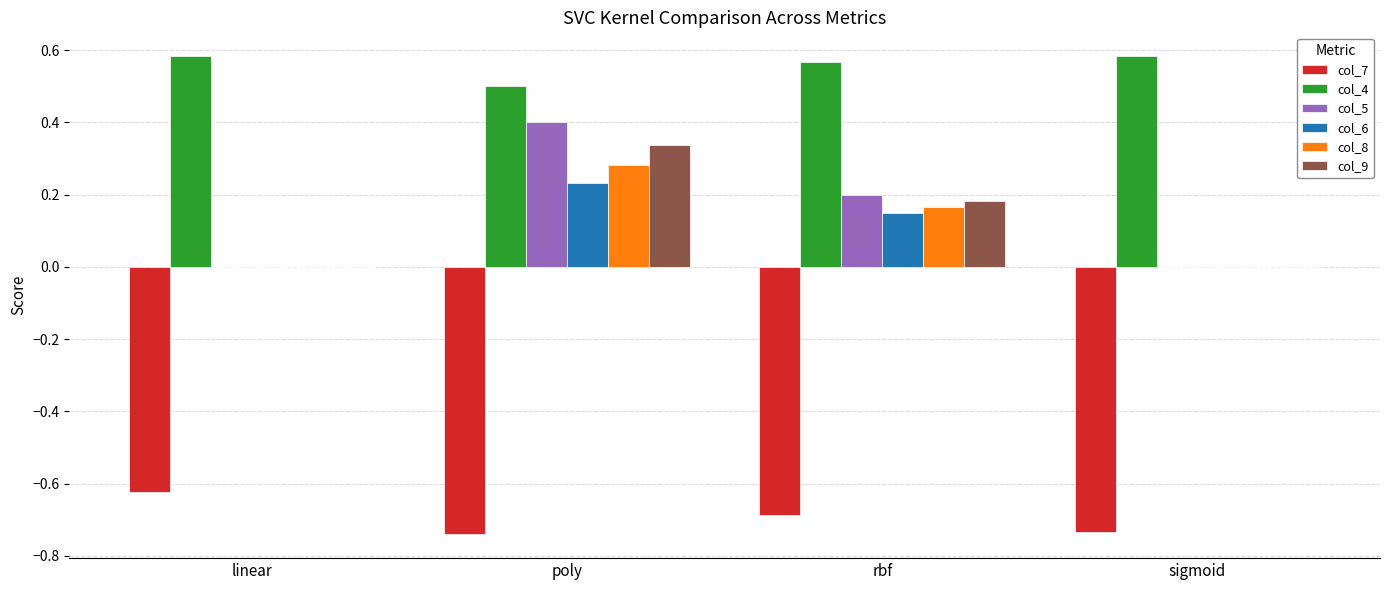

What is the sum of all col_8 values?

0.5